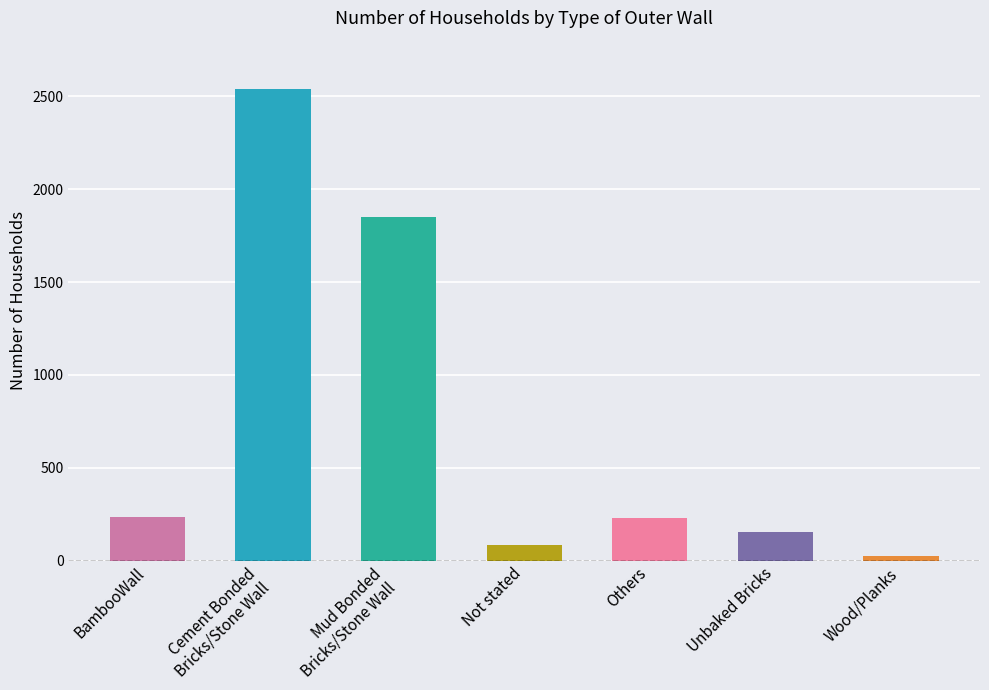

What is the smallest value displayed?

26